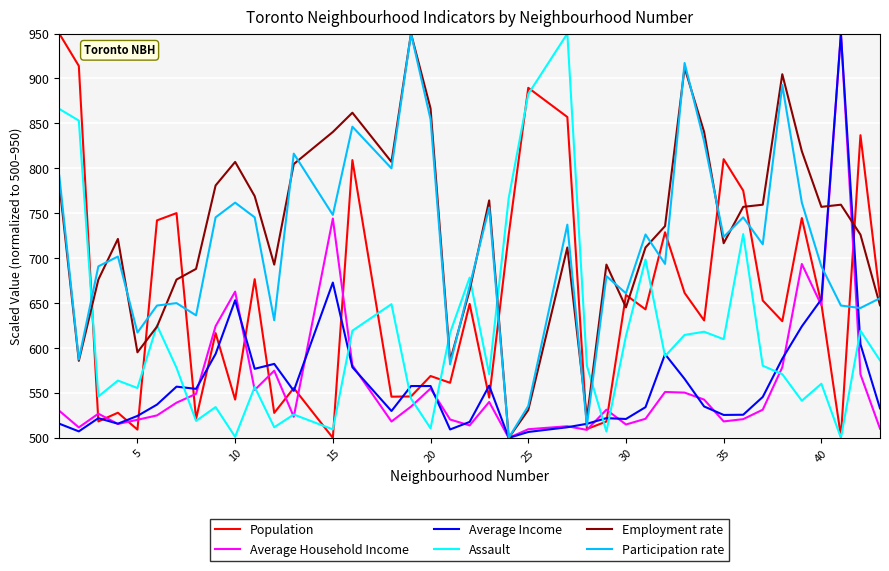

What is the minimum value for Average Income?

500.0